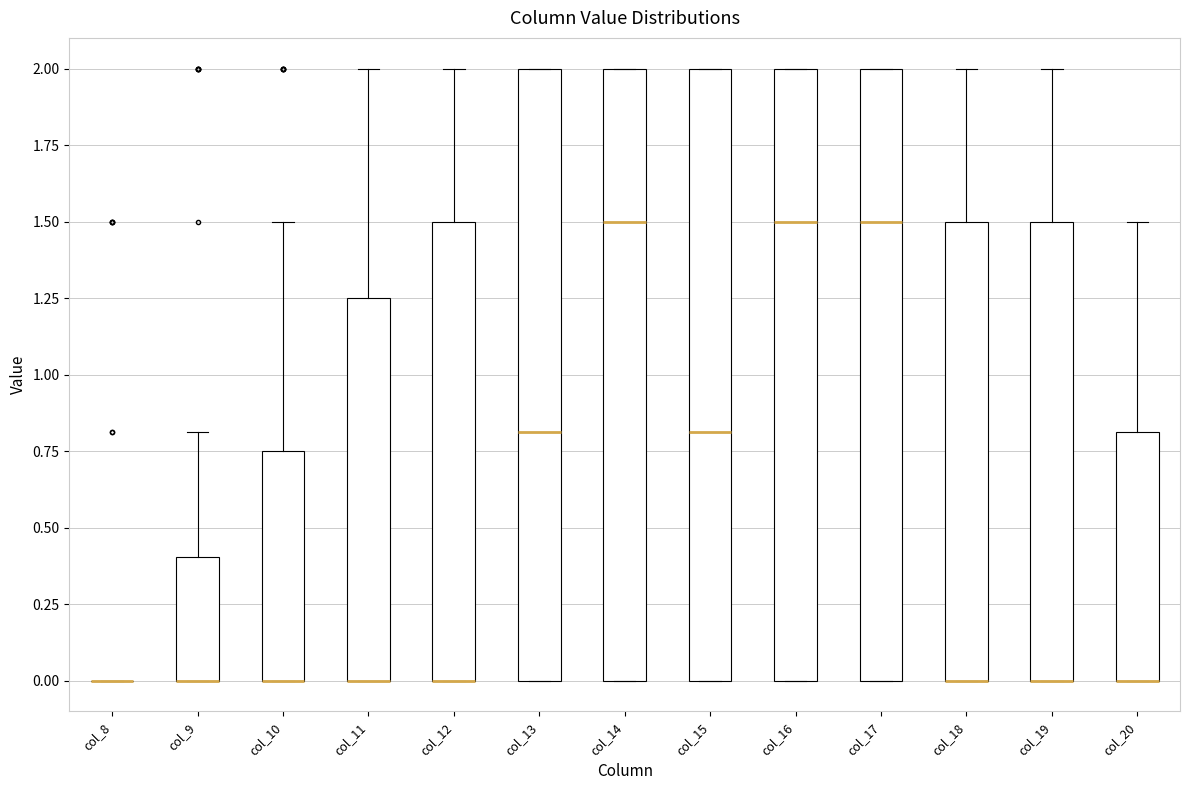

Reading left to right, read every box against the y-axis: the position of its median line, the range the box covers, and the ends of its whiskers. The values are not printed on the chart, so give them approximately, as read against the axis.

col_8: box collapsed to a line at 0.00, whiskers 0.00 to 0.00
col_9: median 0.00 (drawn on the box's lower edge), box 0.00 to 0.40, whiskers 0.00 to 0.80
col_10: median 0.00 (drawn on the box's lower edge), box 0.00 to 0.75, whiskers 0.00 to 1.50
col_11: median 0.00 (drawn on the box's lower edge), box 0.00 to 1.25, whiskers 0.00 to 2.00
col_12: median 0.00 (drawn on the box's lower edge), box 0.00 to 1.50, whiskers 0.00 to 2.00
col_13: median 0.80, box 0.00 to 2.00, whiskers 0.00 to 2.00
col_14: median 1.50, box 0.00 to 2.00, whiskers 0.00 to 2.00
col_15: median 0.80, box 0.00 to 2.00, whiskers 0.00 to 2.00
col_16: median 1.50, box 0.00 to 2.00, whiskers 0.00 to 2.00
col_17: median 1.50, box 0.00 to 2.00, whiskers 0.00 to 2.00
col_18: median 0.00 (drawn on the box's lower edge), box 0.00 to 1.50, whiskers 0.00 to 2.00
col_19: median 0.00 (drawn on the box's lower edge), box 0.00 to 1.50, whiskers 0.00 to 2.00
col_20: median 0.00 (drawn on the box's lower edge), box 0.00 to 0.80, whiskers 0.00 to 1.50